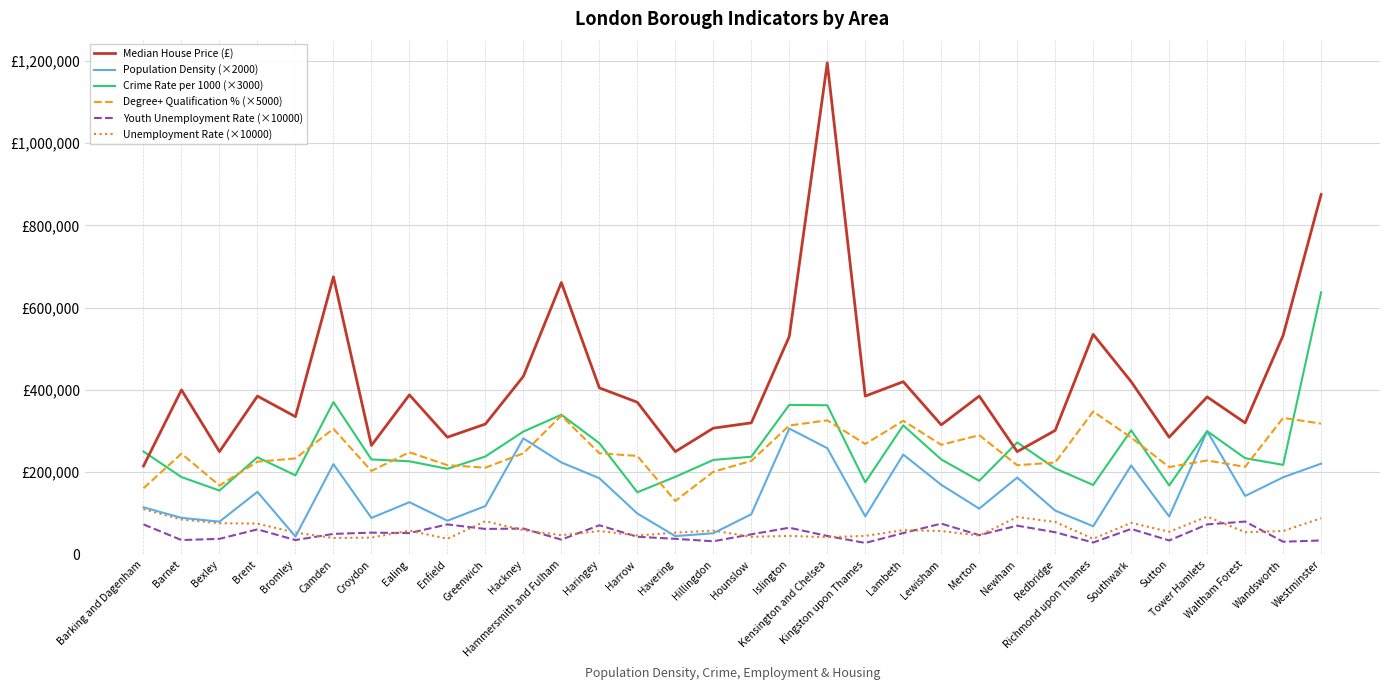

Does the chart have visible grid lines?

Yes